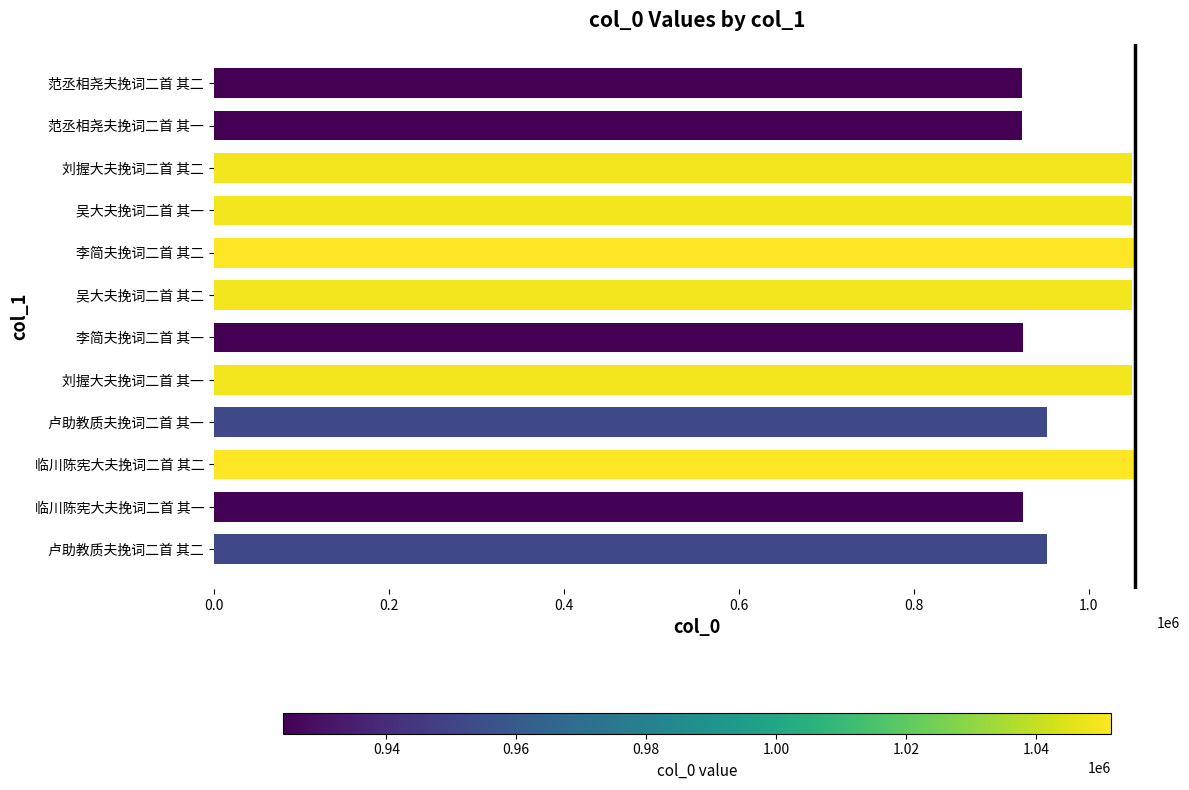

What is the maximum value shown in the chart?

1051532